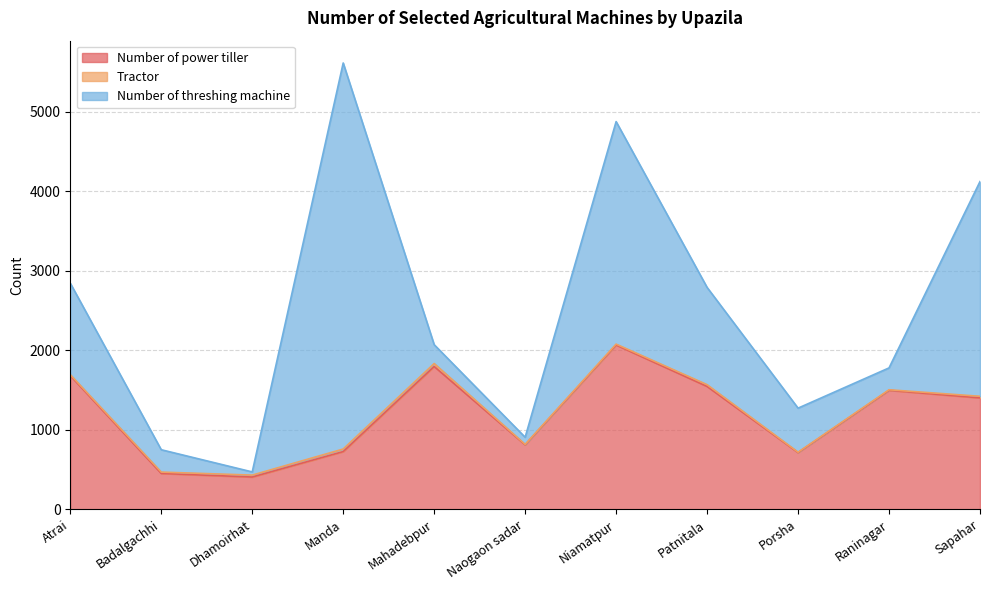

At which label does Number of threshing machine reach its minimum?

Dhamoirhat